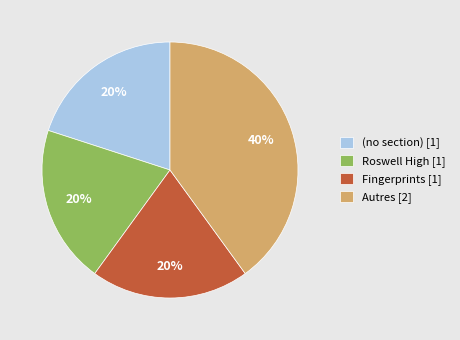

To the nearest percent, what is the average slice percentage?

25%